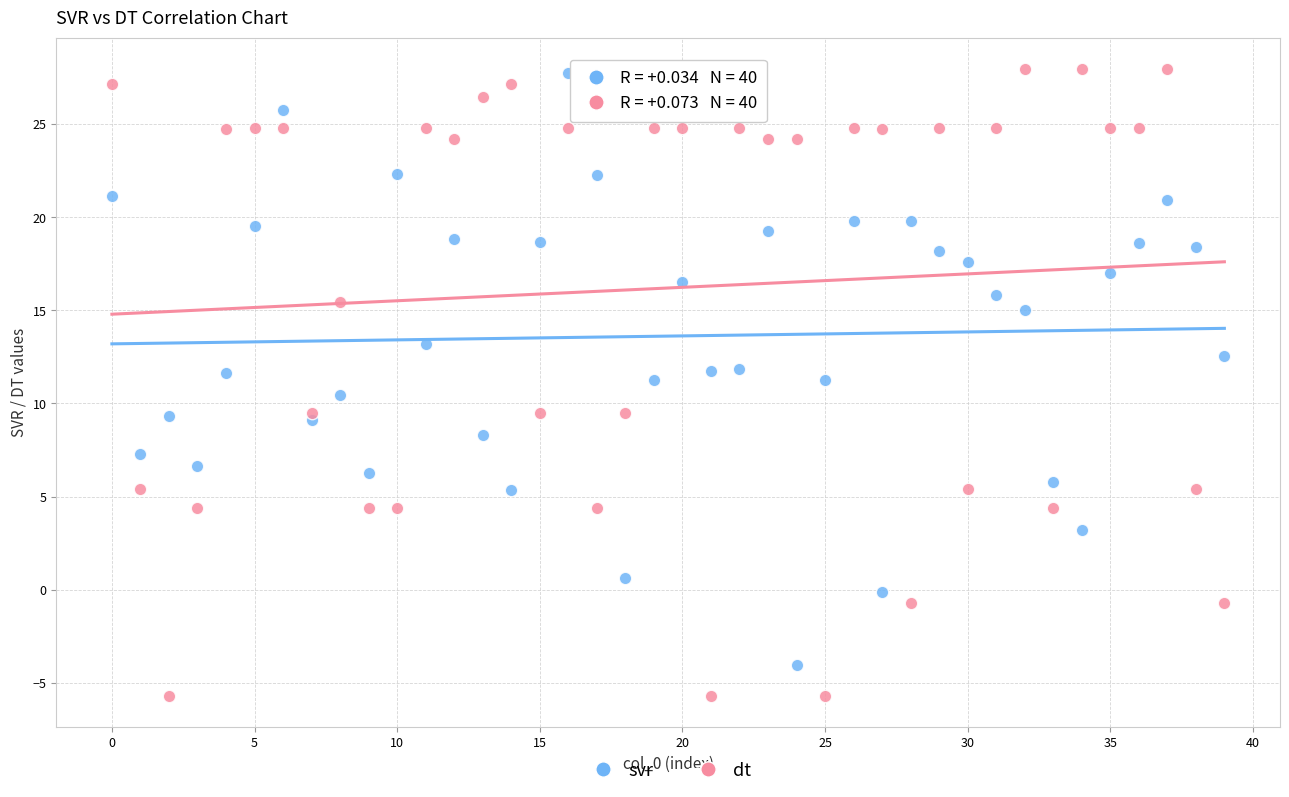

Across all data points, what is the range of Y values (max minus min)?

33.7